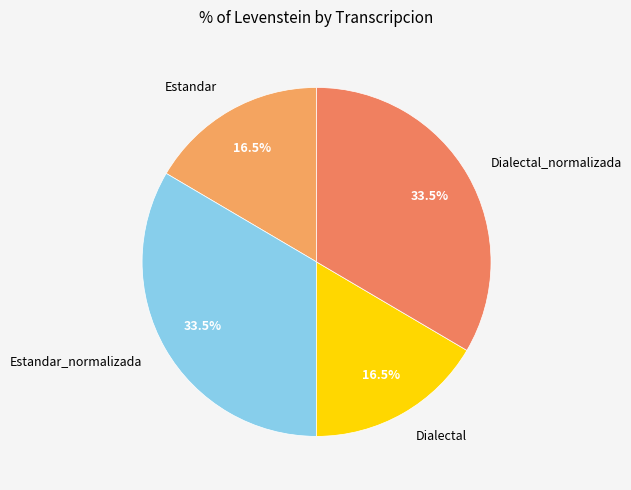

Do Estandar_normalizada and Dialectal_normalizada together represent more than half of the pie?

Yes